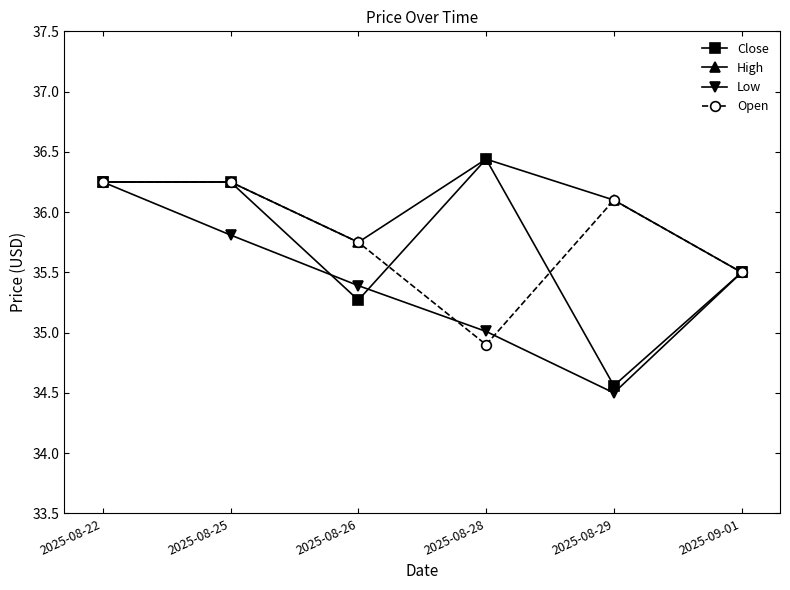

What position from the left is 2025-08-29?

5